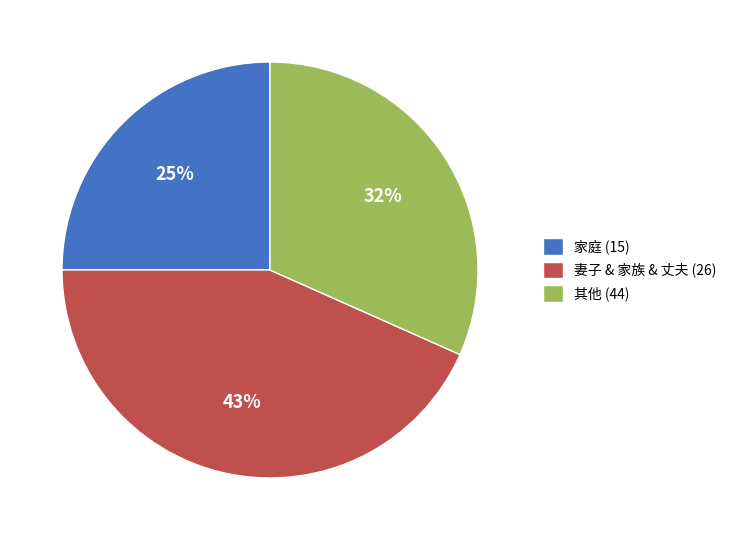

To the nearest percent, what portion does 家庭 (15) represent?

25%